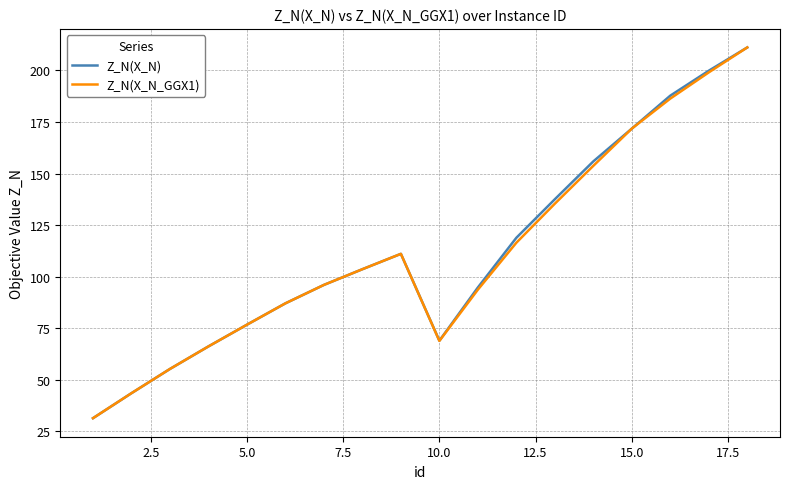

Reading left to right, extract all data points from this chart.

Z_N(X_N): 31.4	43.5	55.3	66.2	76.7	87.1	96.0	103.6	111.1	69.0	94.8	118.9	137.5	155.9	171.8	187.8	199.8	211.1
Z_N(X_N_GGX1): 31.4	43.5	55.3	66.2	76.7	87.1	96.0	103.6	111.1	68.9	93.7	116.5	135.4	153.7	171.8	186.3	199.0	211.1